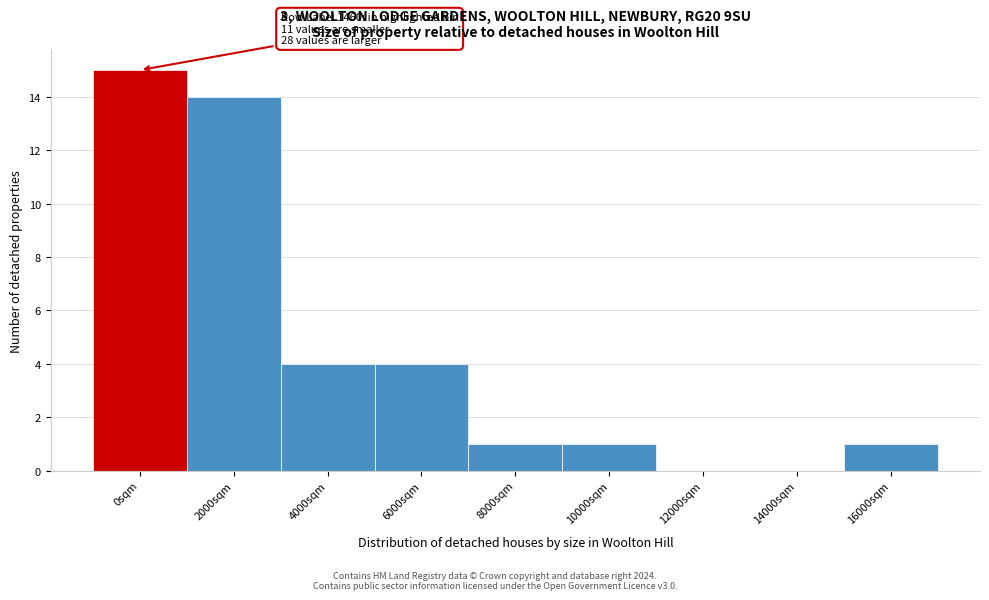

Reading left to right, extract all data points from this chart.

0sqm=15	2000sqm=14	4000sqm=4	6000sqm=4	8000sqm=1	10000sqm=1	12000sqm=0	14000sqm=0	16000sqm=1